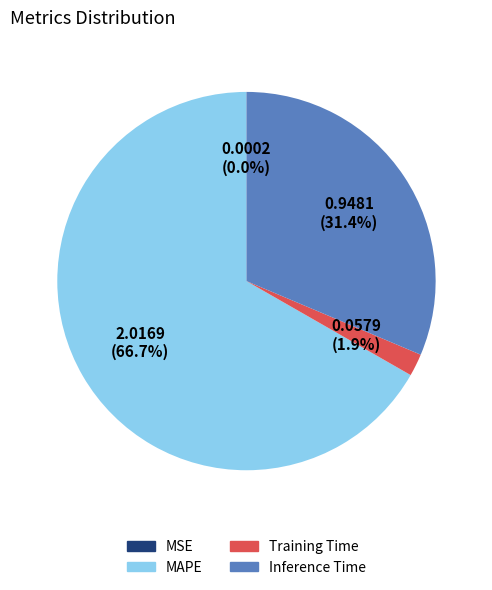

Combined, what portion of the pie is Training Time and MAPE?

68.6%